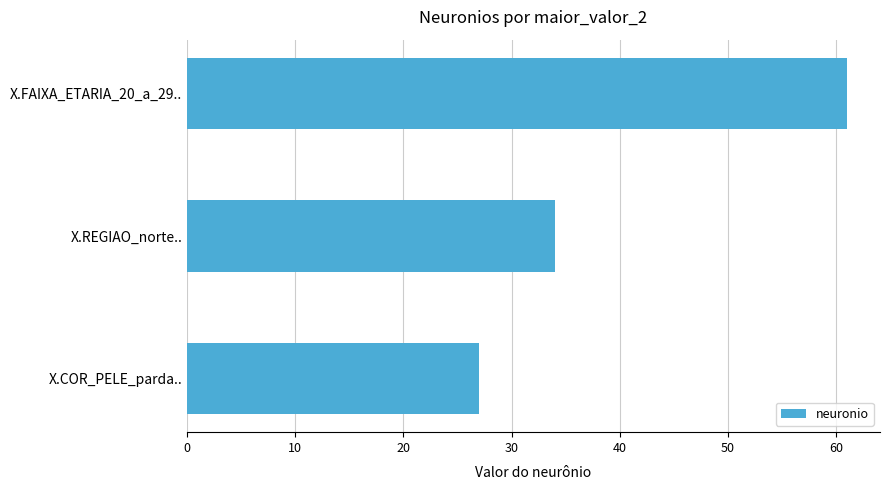

Where is the data nearest to the value 44?

X.REGIAO_norte..